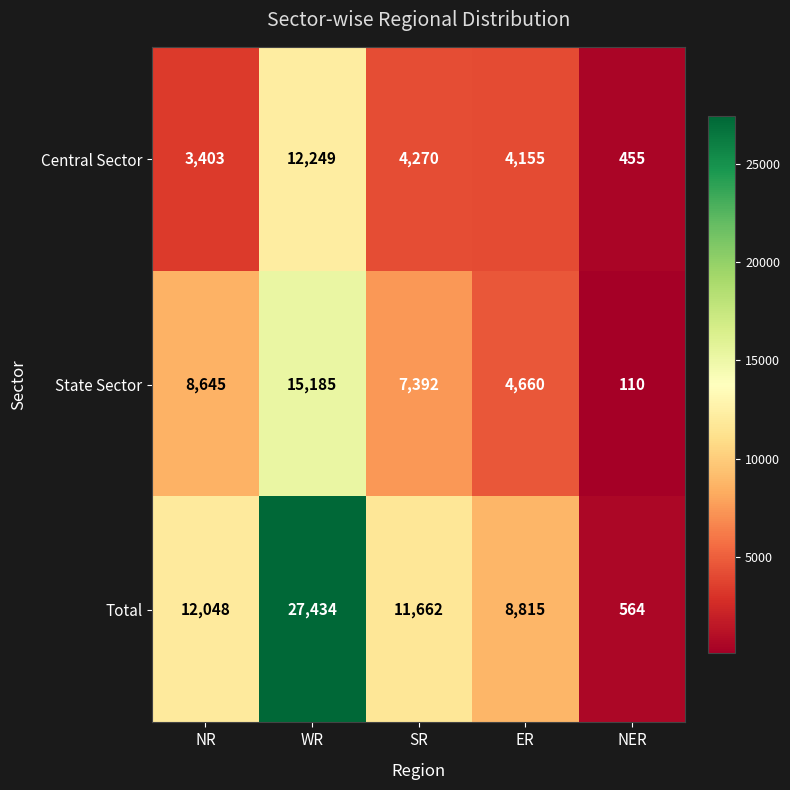

True or false: Central Sector has a value of 2499 at SR.

False